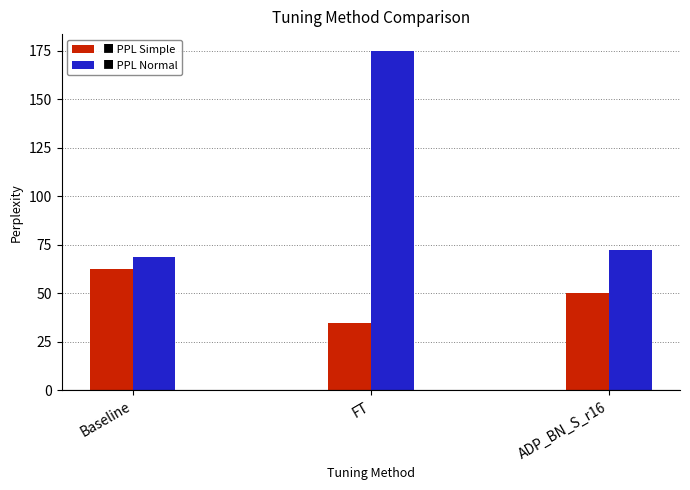

Which category has the lowest value in the PPL Normal series?

Baseline